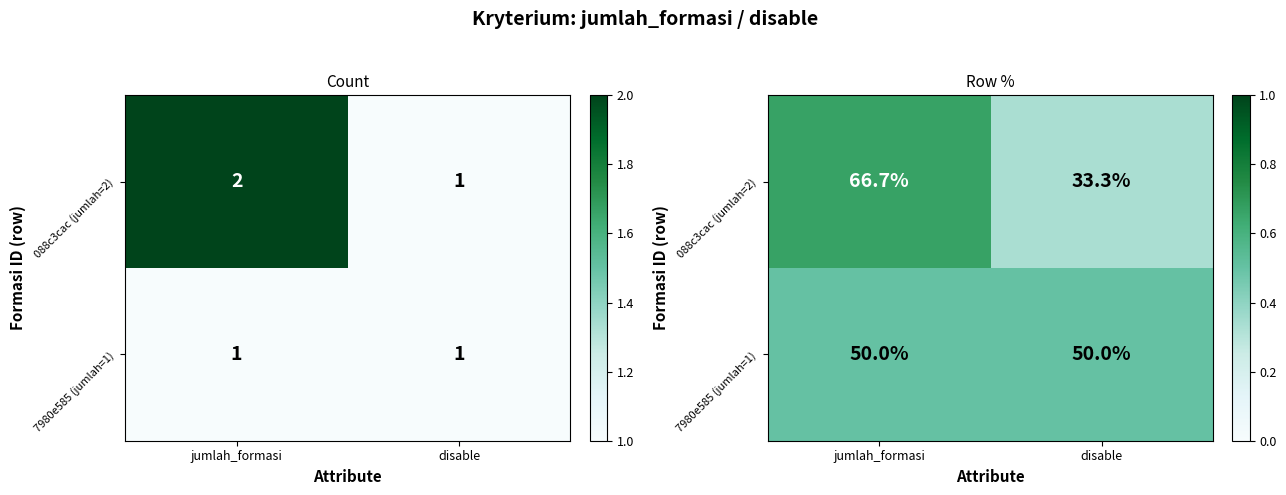

What value does the 088c3cac (jumlah=2) series have at disable?

0.3